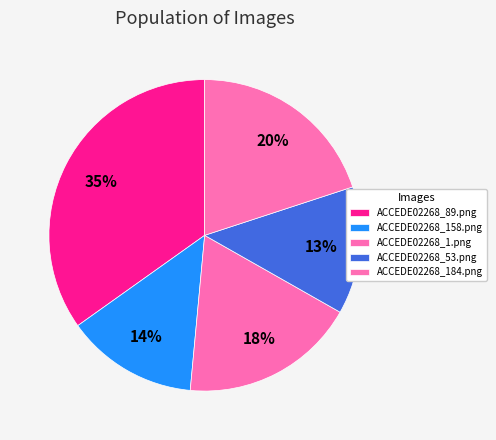

How many segments does this pie chart have?

5